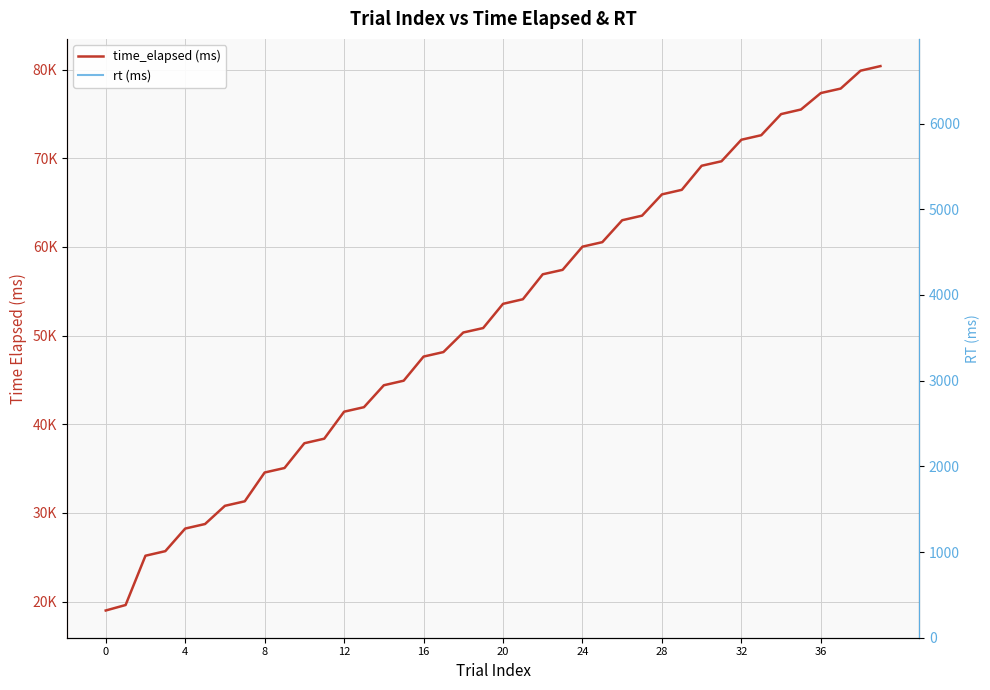

At how many categories does at least one series exceed 76351?

4